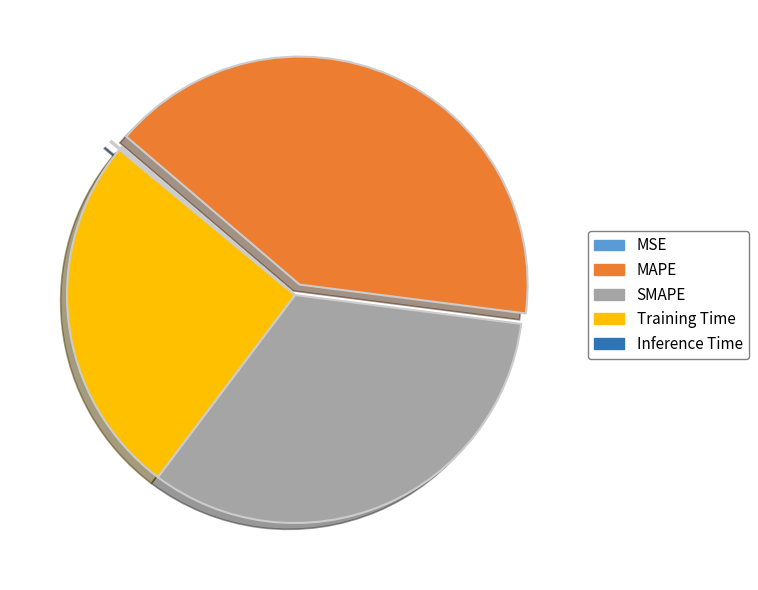

Which category has the biggest portion of the pie?

MAPE